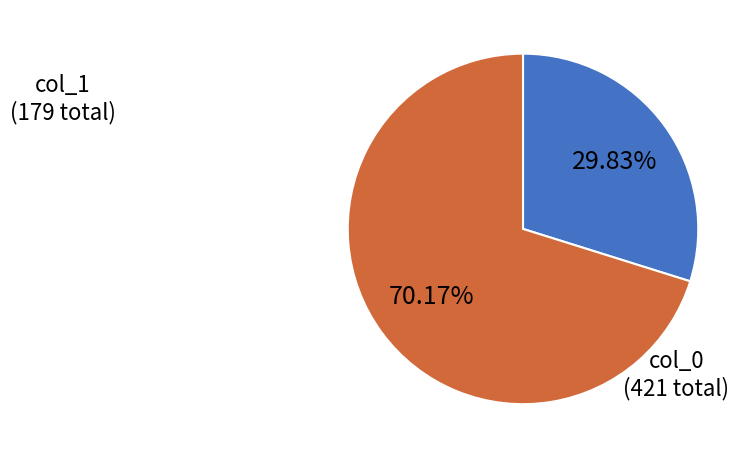

Does any single category account for the majority?

Yes